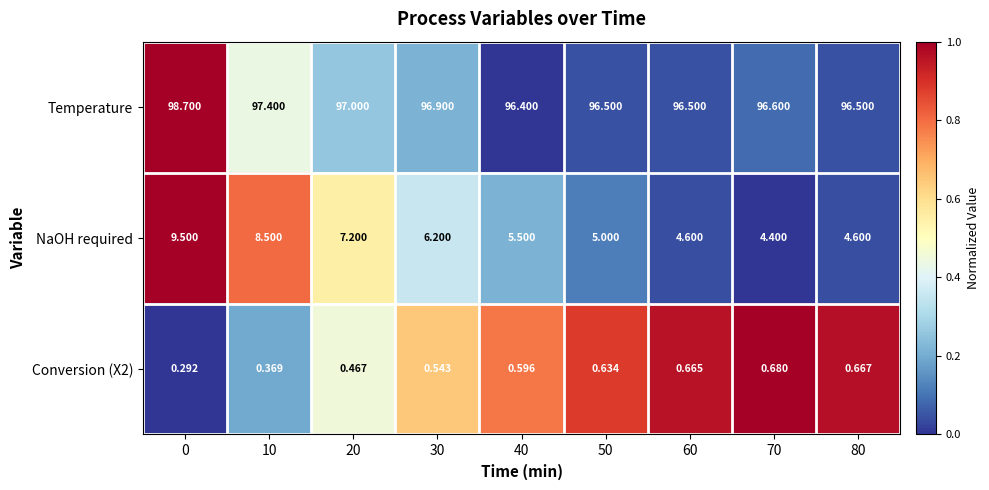

What is the spread (max minus min) of values at 80?

95.8